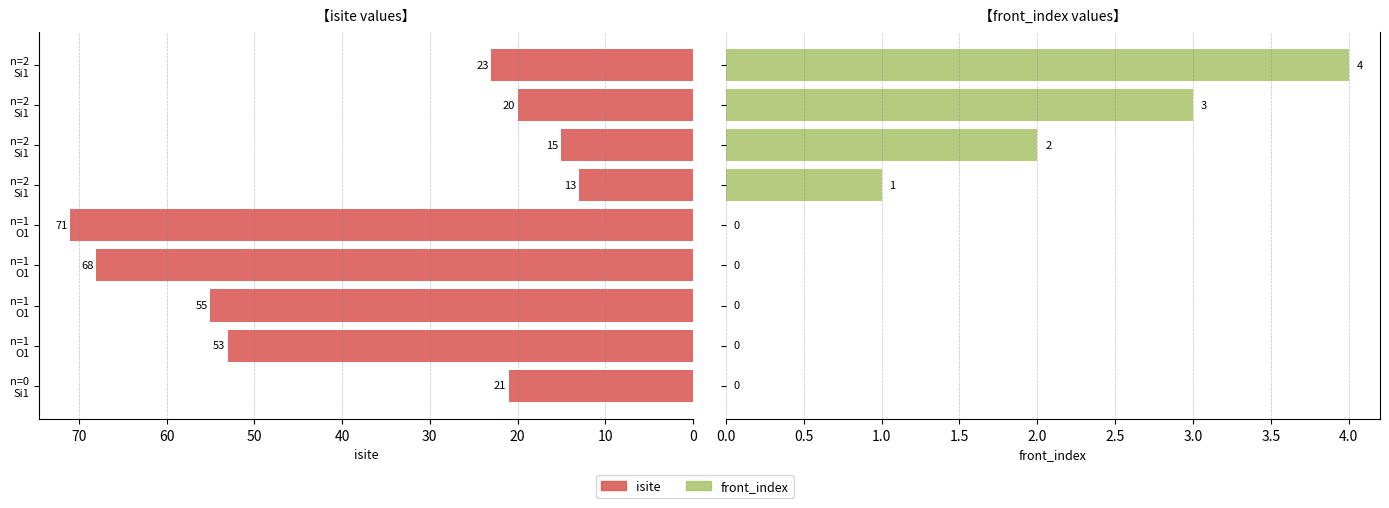

What is the sum of the isite values at n=2 Si1 and n=1 O1?

66